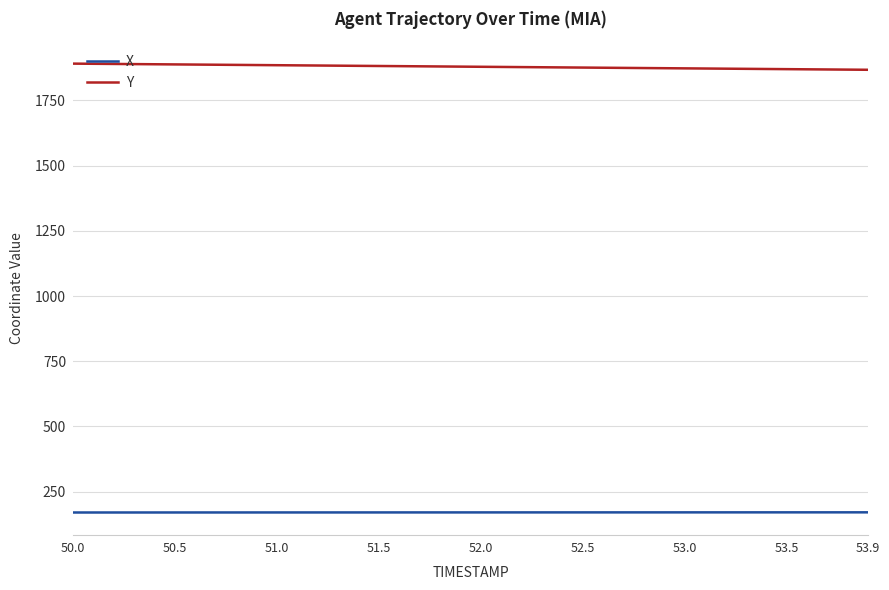

What is the minimum value shown in the chart?

169.7